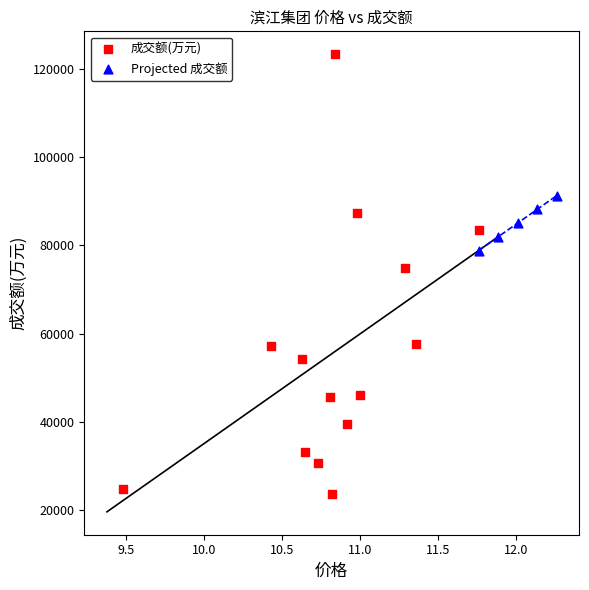

Which series contains the lowest Y value?

成交额(万元)